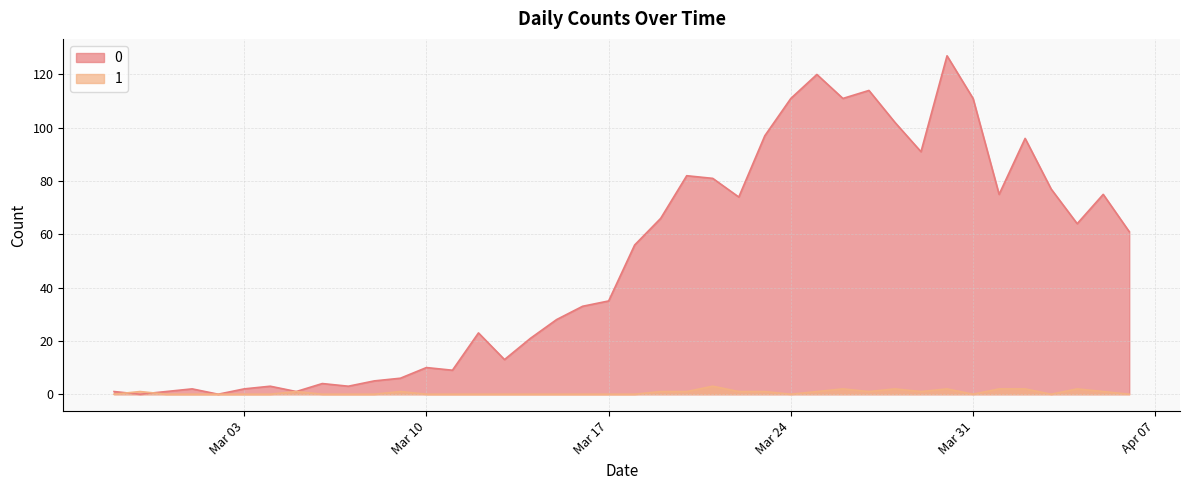

What are all the series names shown in the legend?

0, 1